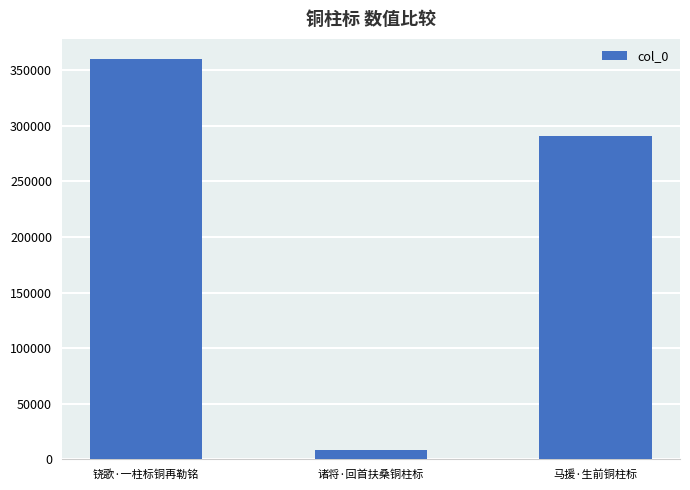

True or false: the data shows 127734 at 马援·生前铜柱标.

False